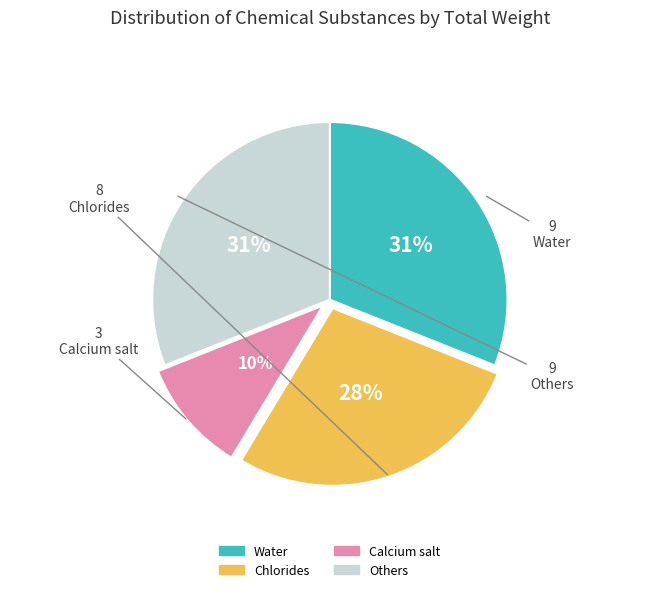

To the nearest percent, what is the difference between the largest and smallest slice percentages?

21%